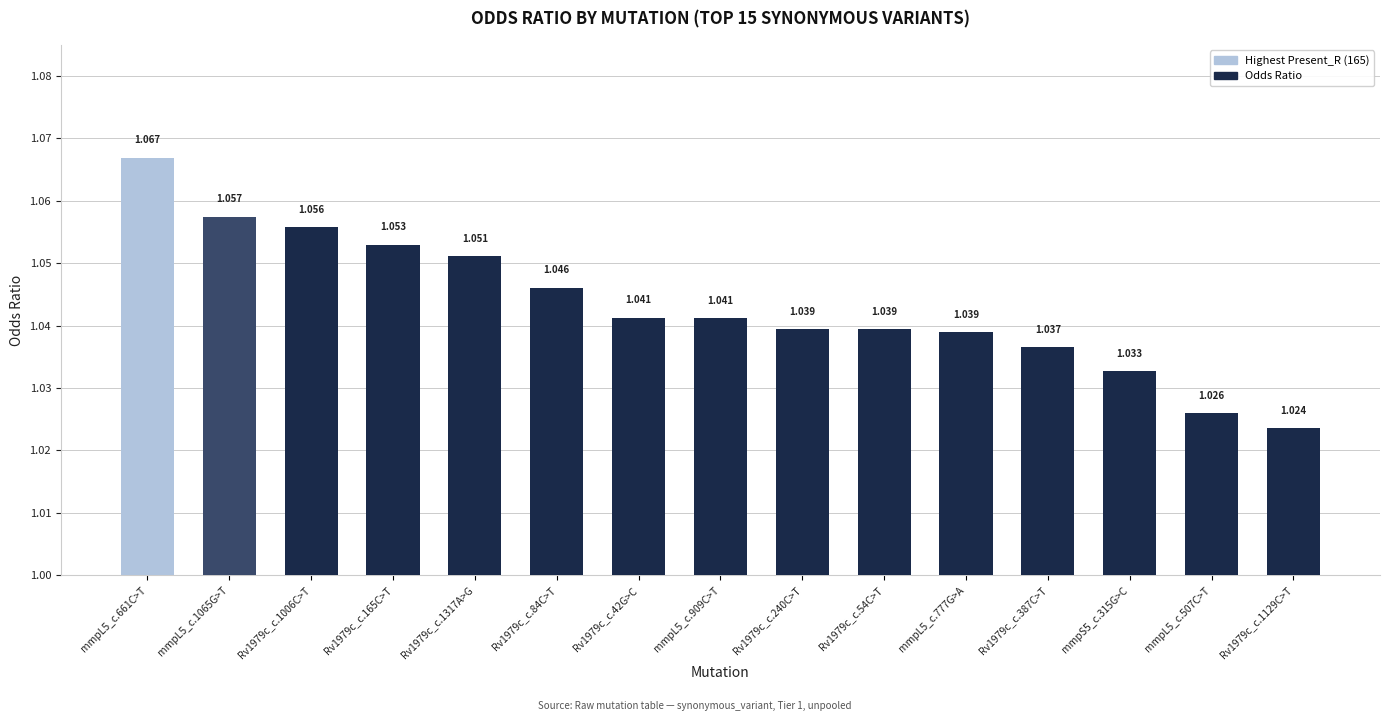

What position from the left is Rv1979c_c.240C>T?

9